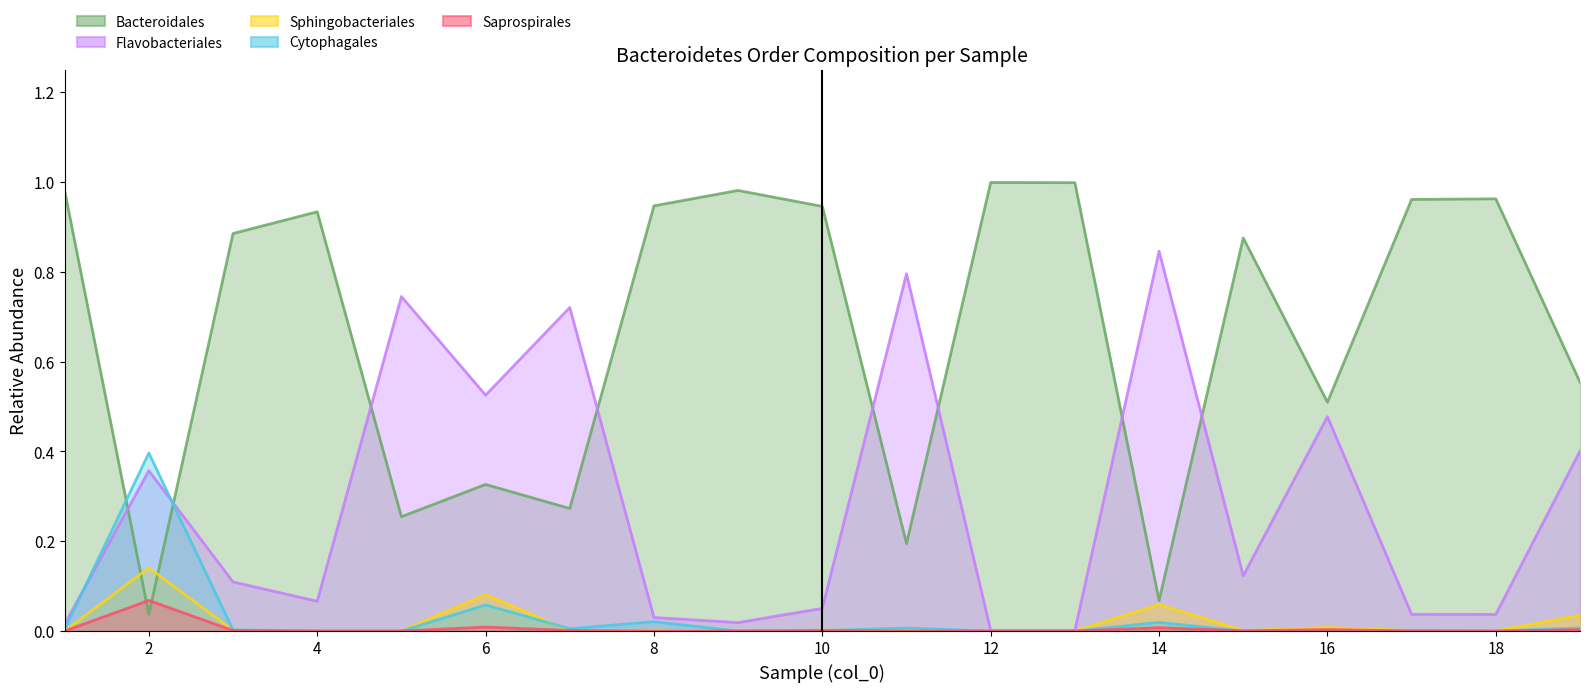

What are all the series names shown in the legend?

Bacteroidales, Flavobacteriales, Sphingobacteriales, Cytophagales, Saprospirales